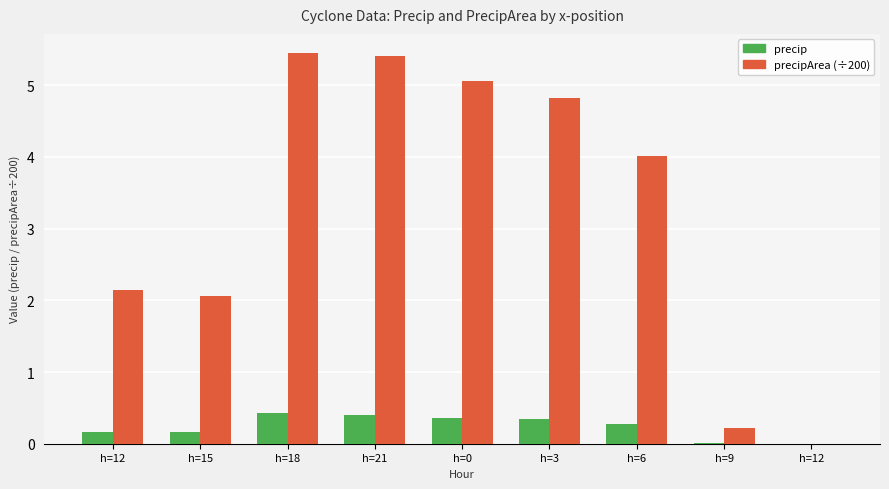

Reading left to right, list all the values displayed in this chart.

precip: 0.2	0.2	0.4	0.4	0.4	0.3	0.3	0.0	0.0
precipArea (÷200): 2.1	2.1	5.4	5.4	5.1	4.8	4.0	0.2	0.0